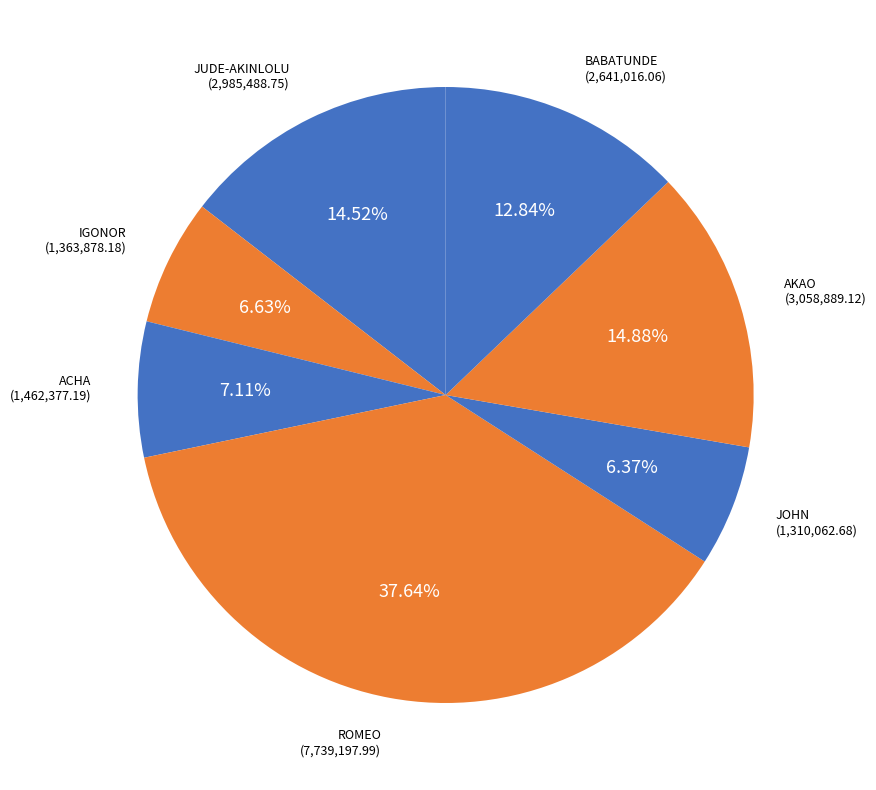

Does AKAO represent more than half of the total?

No